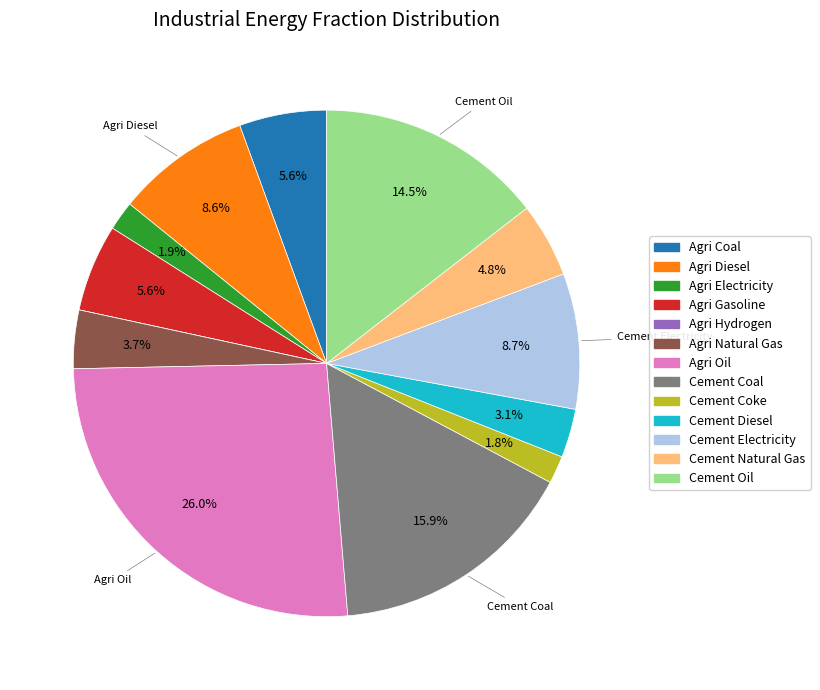

Is there a majority slice in this chart?

No